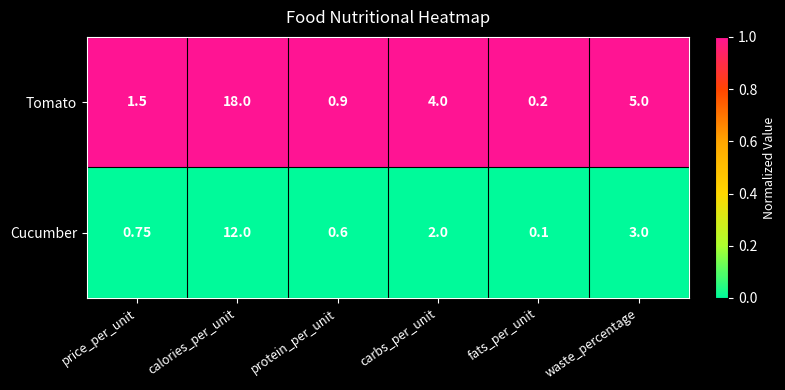

What is the maximum value shown in the chart?

18.0